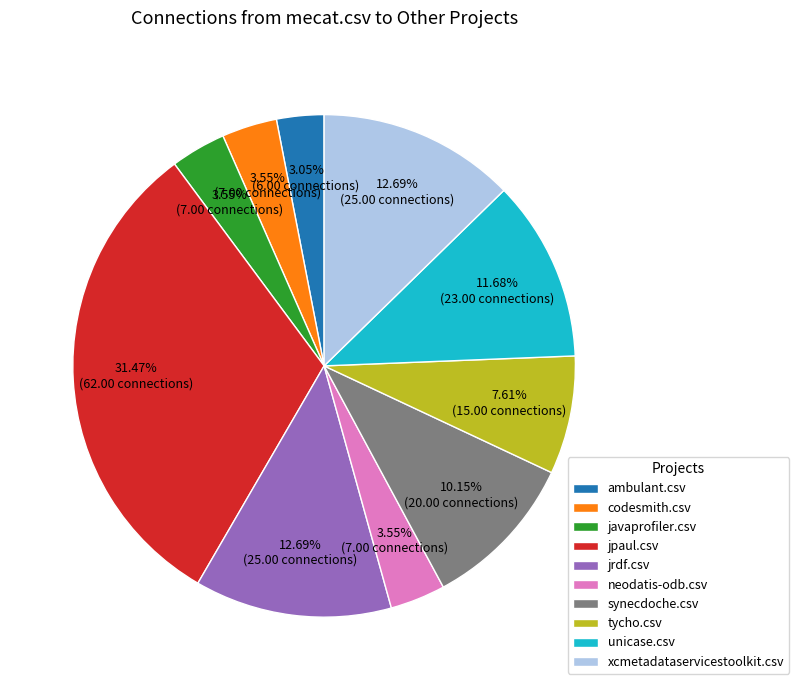

To the nearest percent, what is the difference between the tycho.csv and codesmith.csv slice percentages?

4%